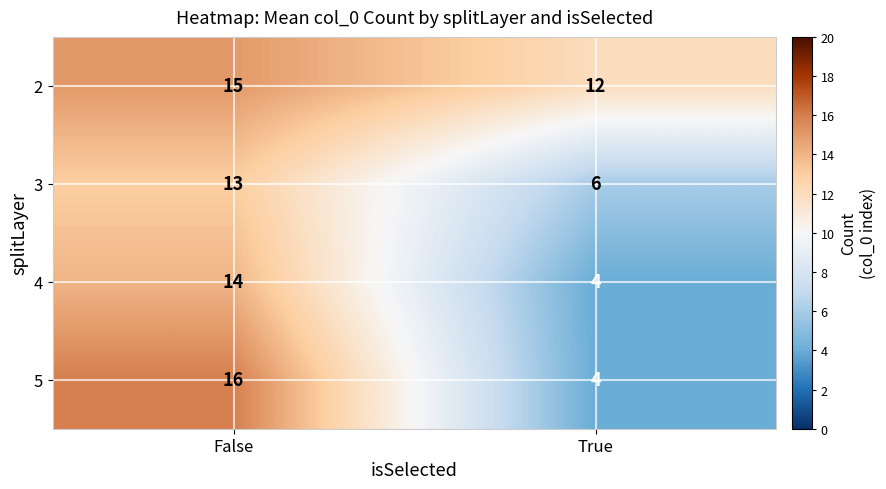

Which series changed the most between False and True?

5